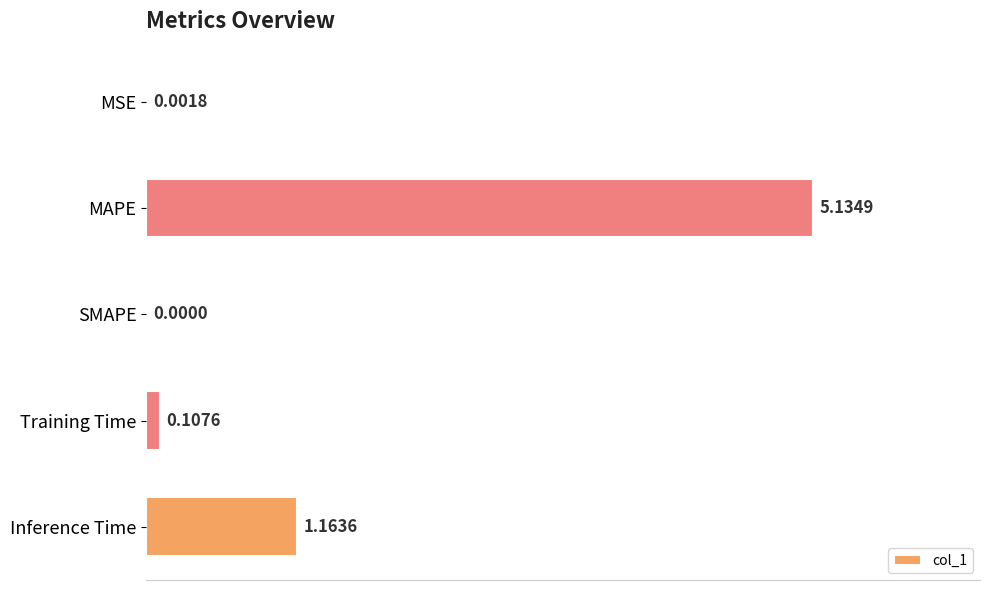

How many values are above zero?

4